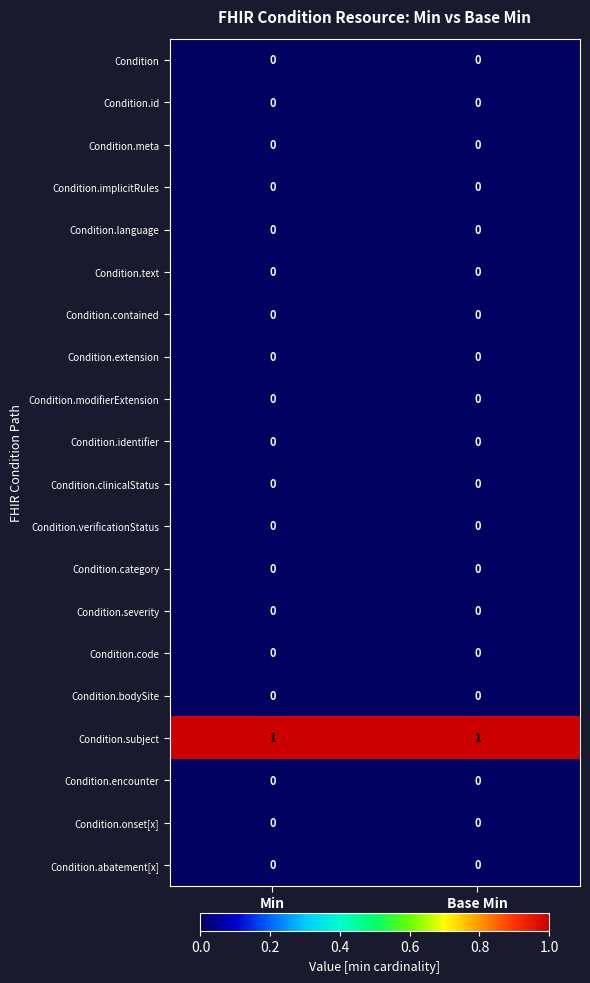

Is the value of Condition.contained at Base Min greater than the value of Condition.subject at Min?

No